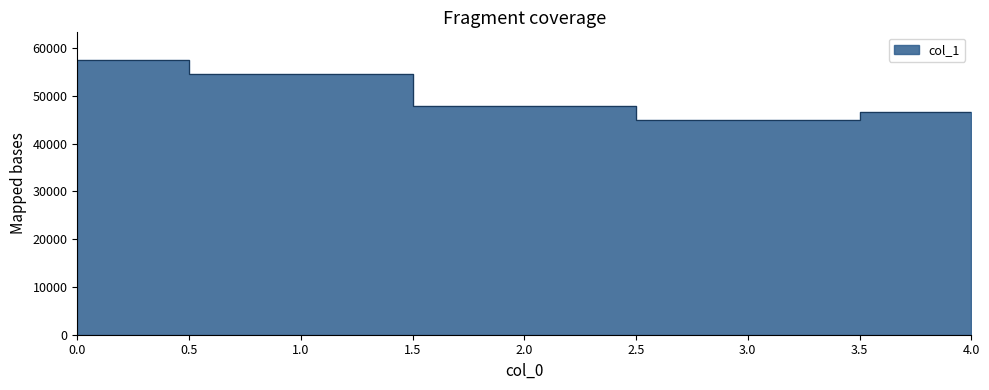

What is the difference between the maximum and minimum values?

12518